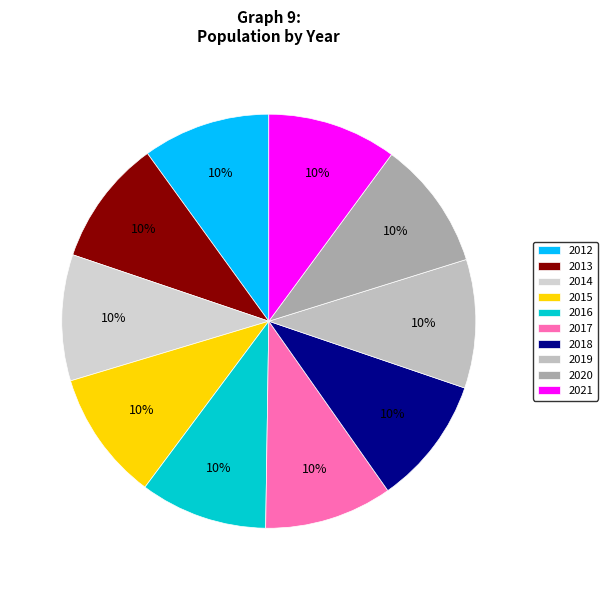

Which category has the smallest portion of the pie?

2013